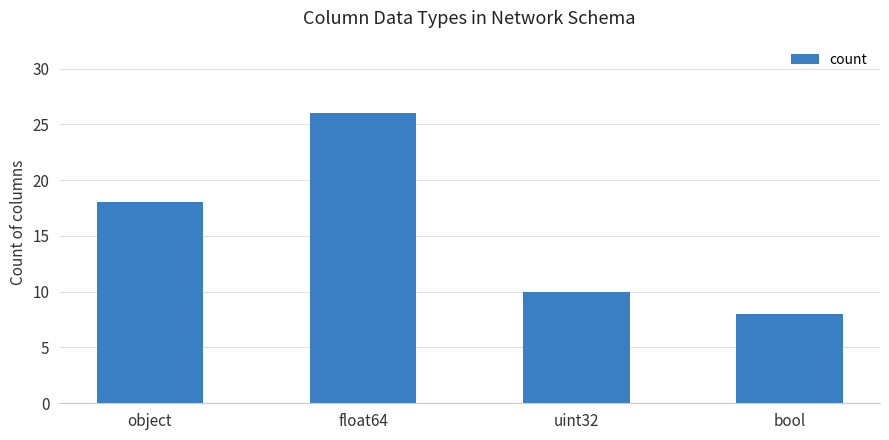

True or false: the data shows 8 at bool.

True